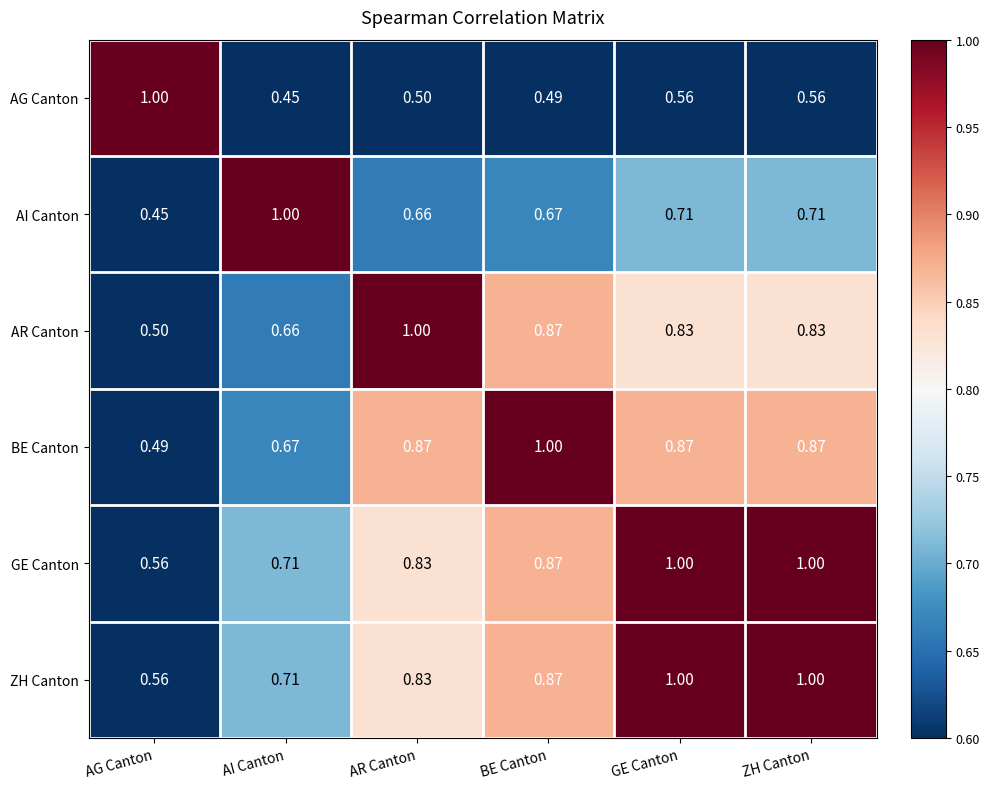

At which label does AI Canton reach its minimum?

AG Canton